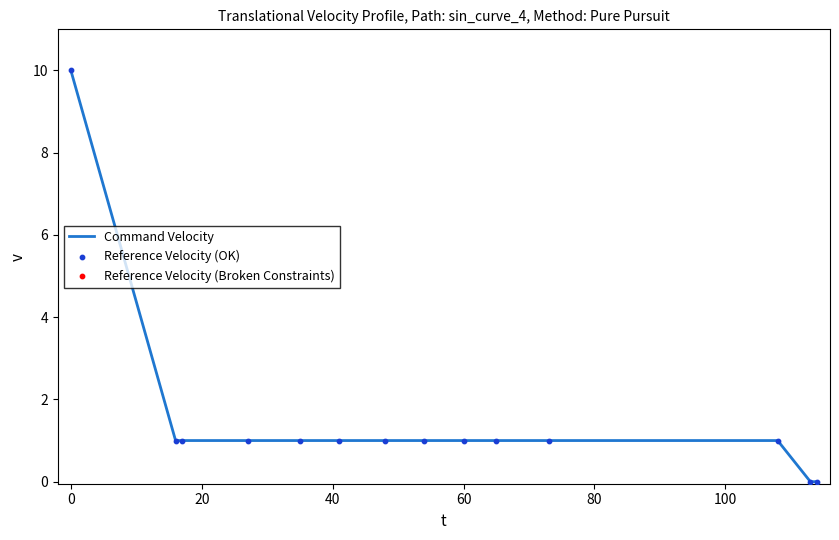

What is the maximum value shown in the chart?

10